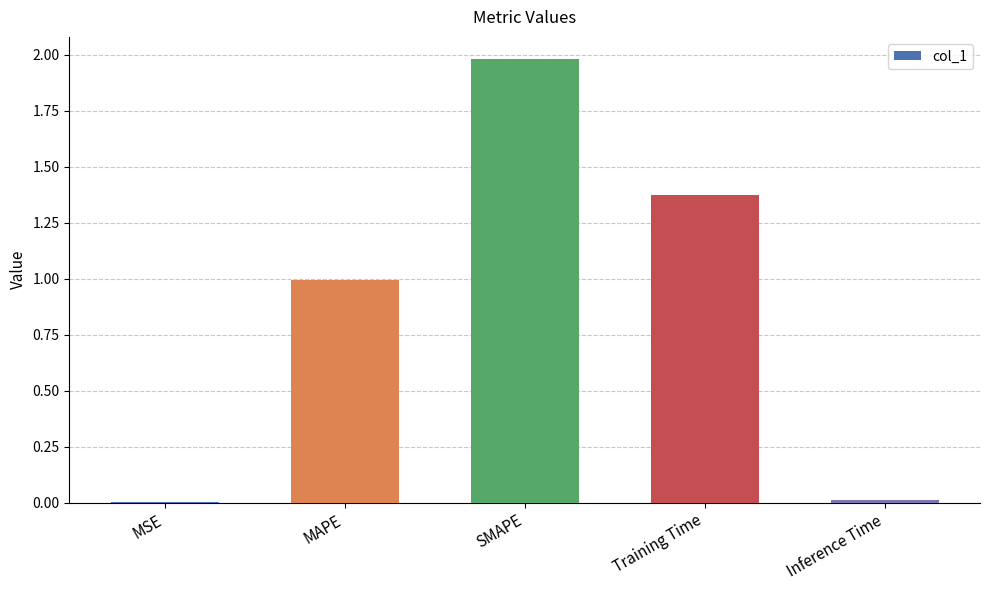

What is the sum of the values at SMAPE and MSE?

2.0